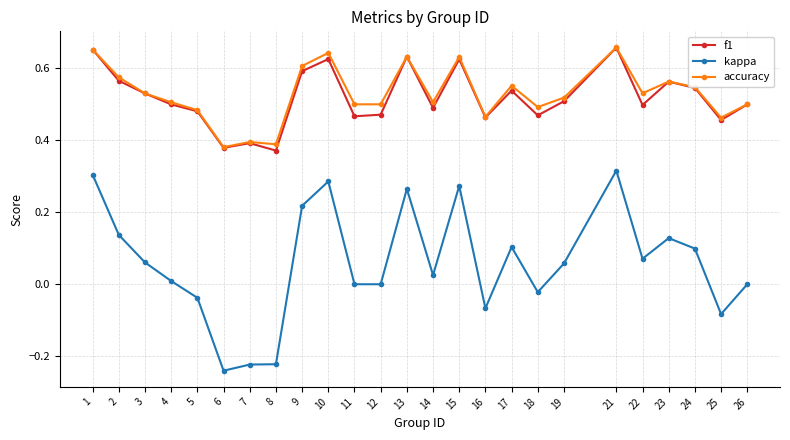

True or false: f1 and kappa intersect in this chart.

False